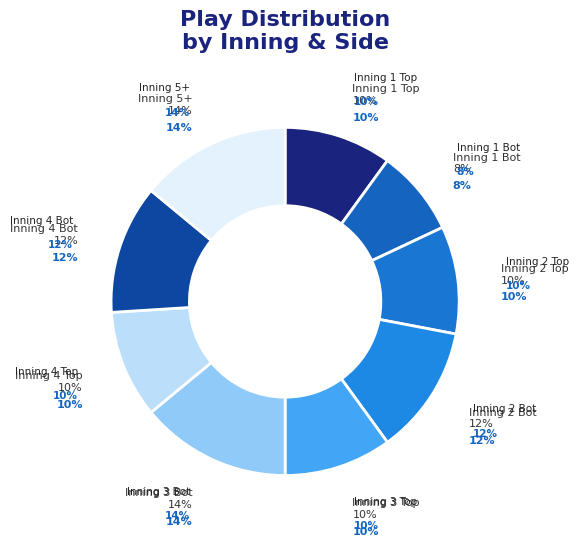

How many slices are in this pie chart?

9